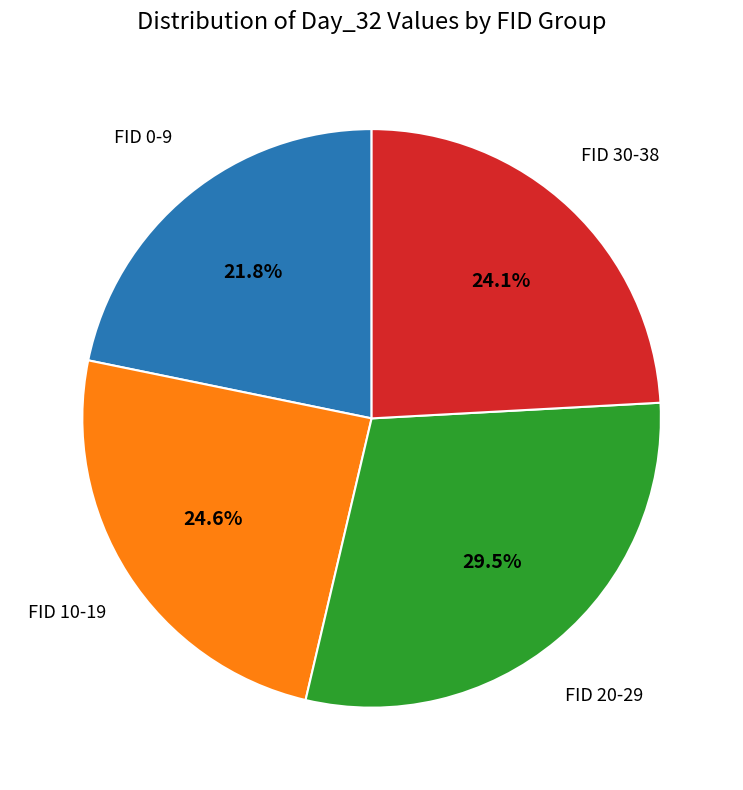

Is there a majority slice in this chart?

No